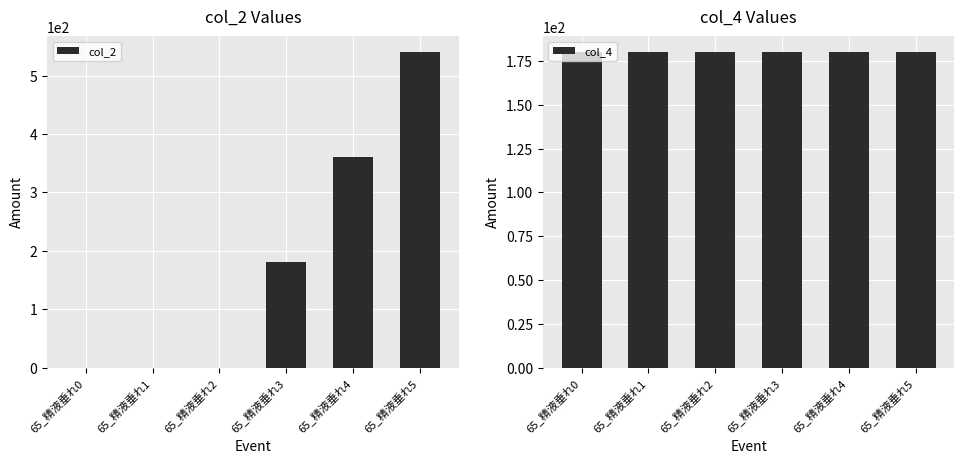

Rank the categories by col_4 value from highest to lowest.

65_精液垂れ0, 65_精液垂れ1, 65_精液垂れ2, 65_精液垂れ3, 65_精液垂れ4, 65_精液垂れ5